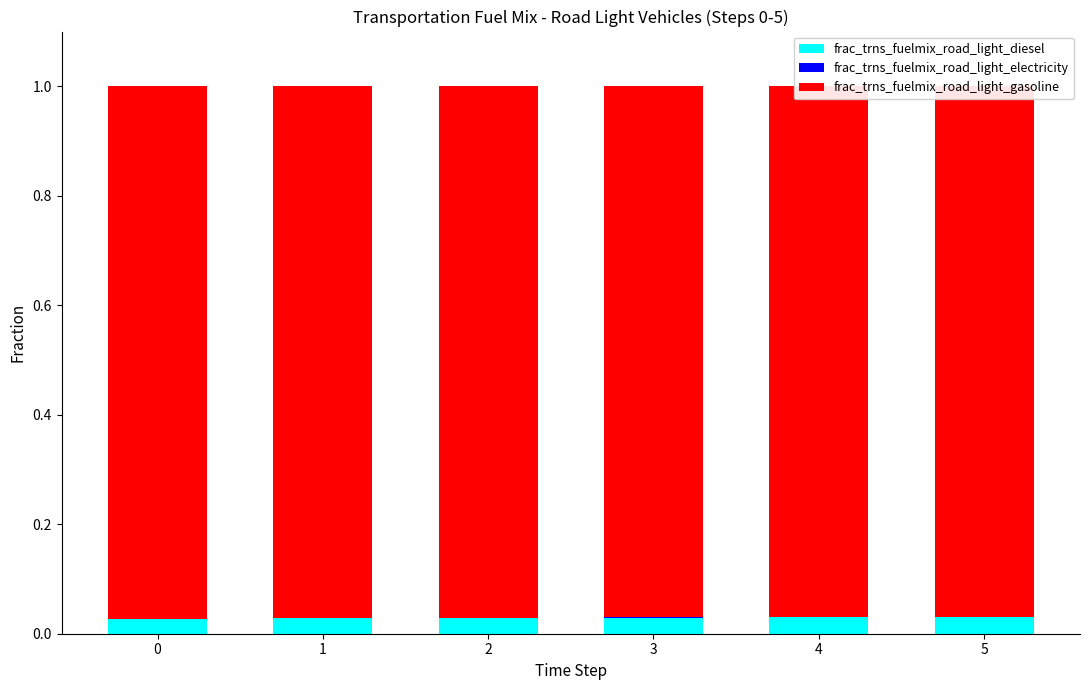

What are all the series names shown in the legend?

frac_trns_fuelmix_road_light_diesel, frac_trns_fuelmix_road_light_electricity, frac_trns_fuelmix_road_light_gasoline